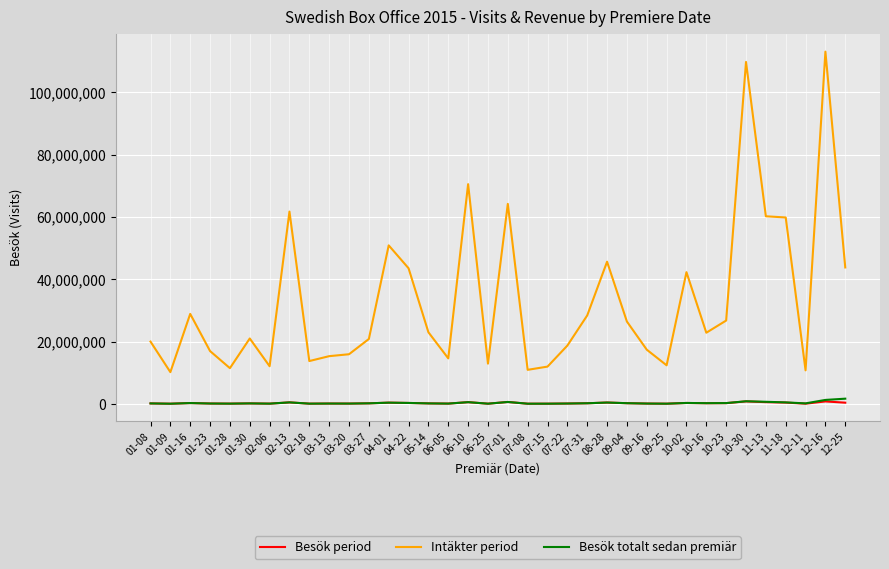

What is the total value across all series at 02-18?

14028836